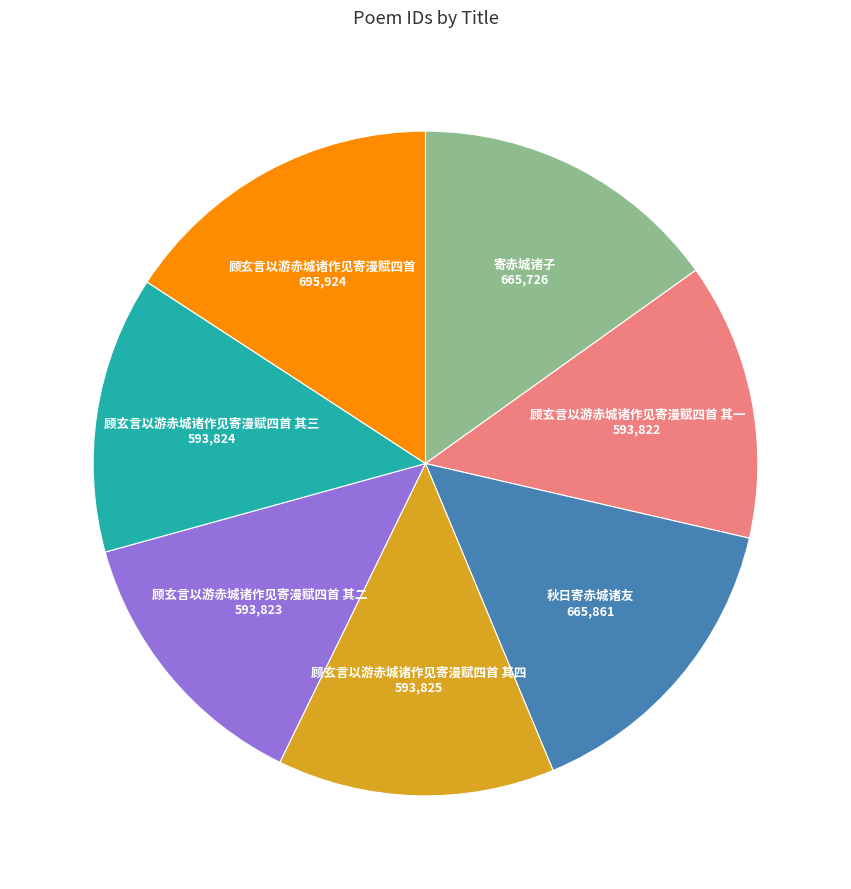

Is there a majority slice in this chart?

No